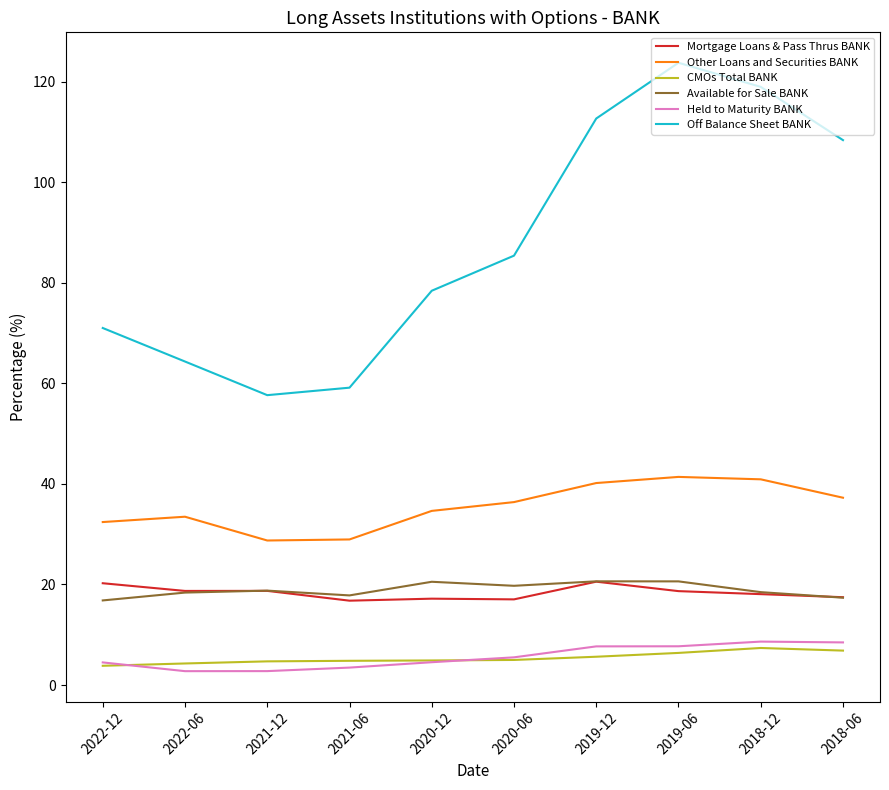

True or false: Mortgage Loans & Pass Thrus BANK has a value of 18.7 at 2019-06.

True